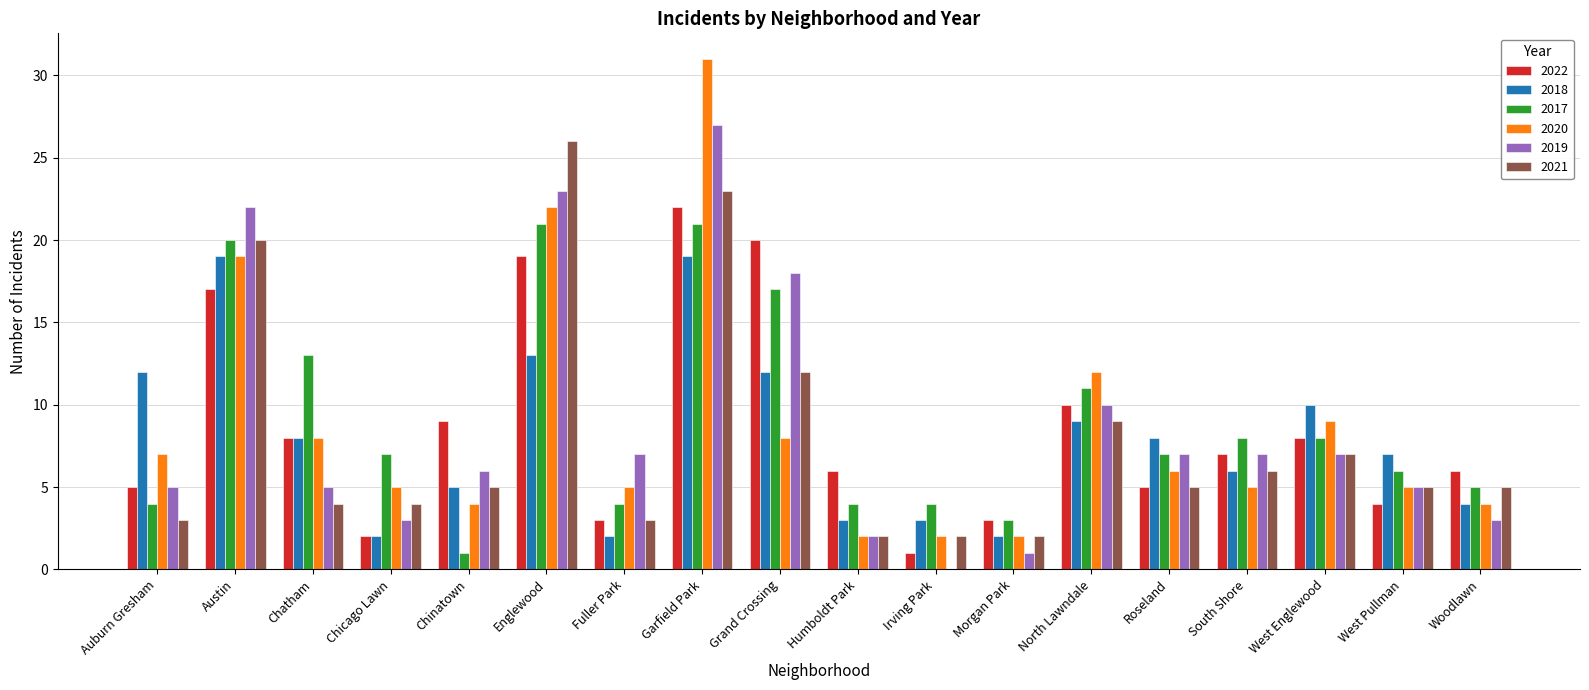

How many groups of bars are there?

18